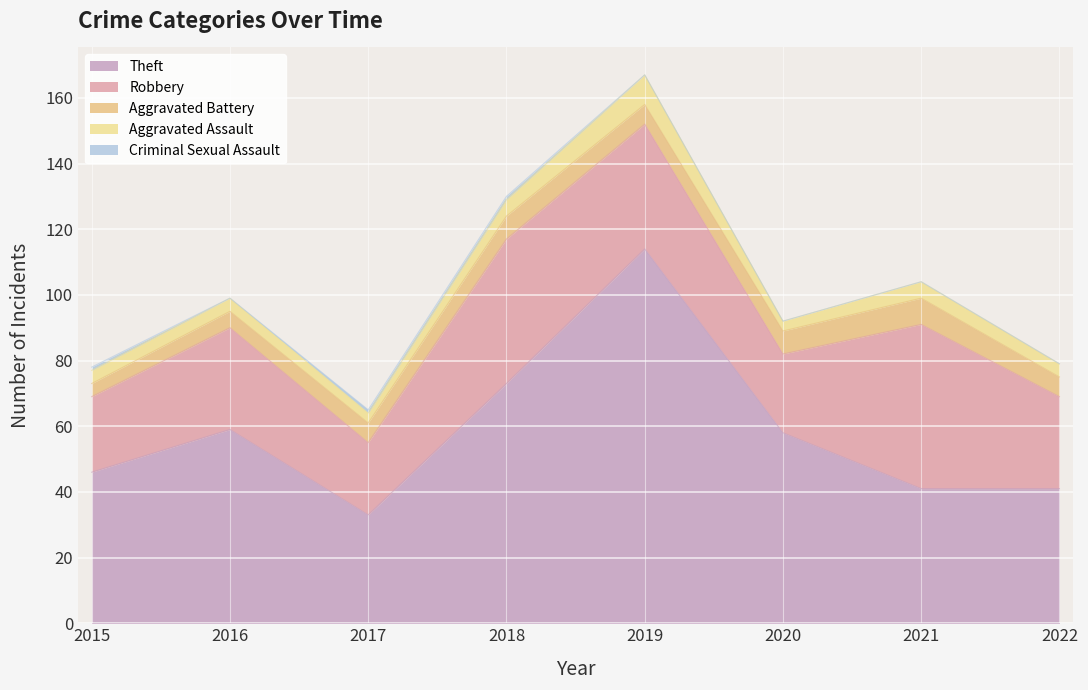

Rank the categories by Aggravated Battery value from lowest to highest.

2015, 2016, 2017, 2019, 2022, 2018, 2020, 2021